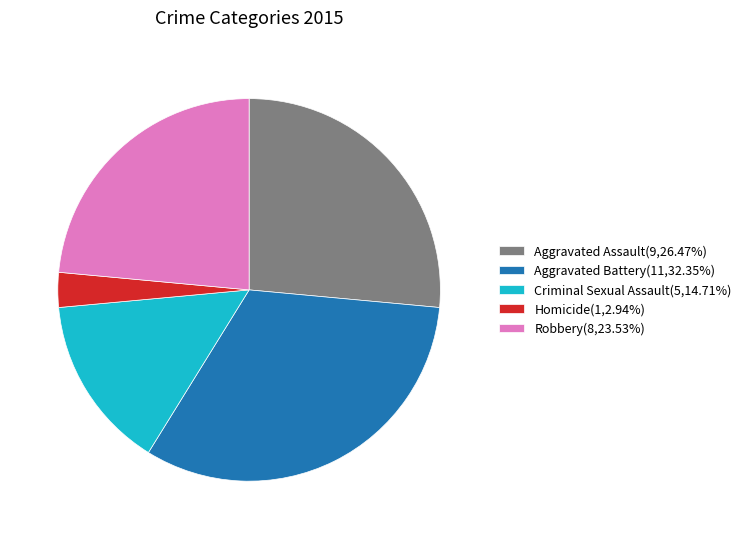

True or false: Aggravated Assault accounts for 33% of the total.

False